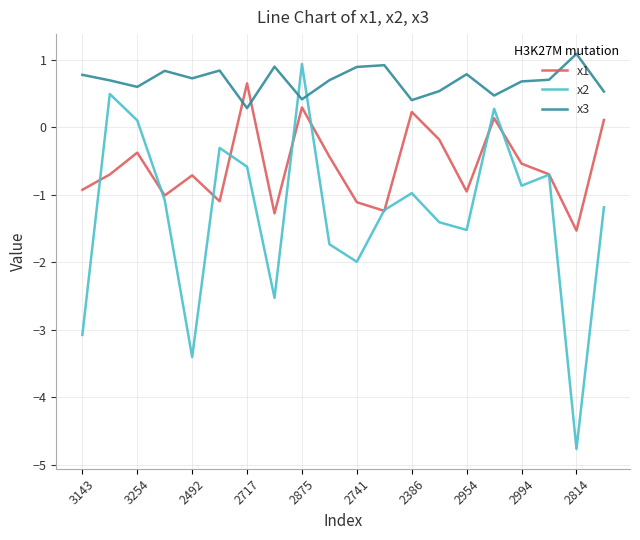

What is the maximum value for x1?

0.7